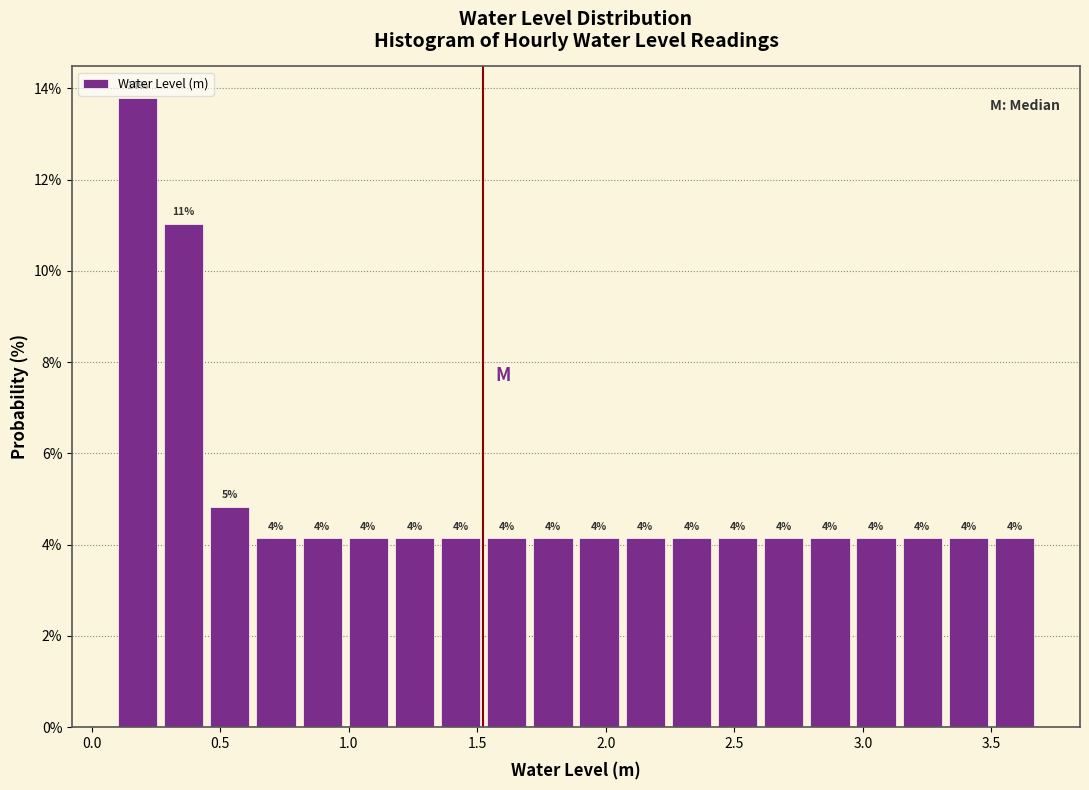

Around what value on the x-axis is the tallest bar? Give the approximate position of its centre, as read against the axis.

0.20